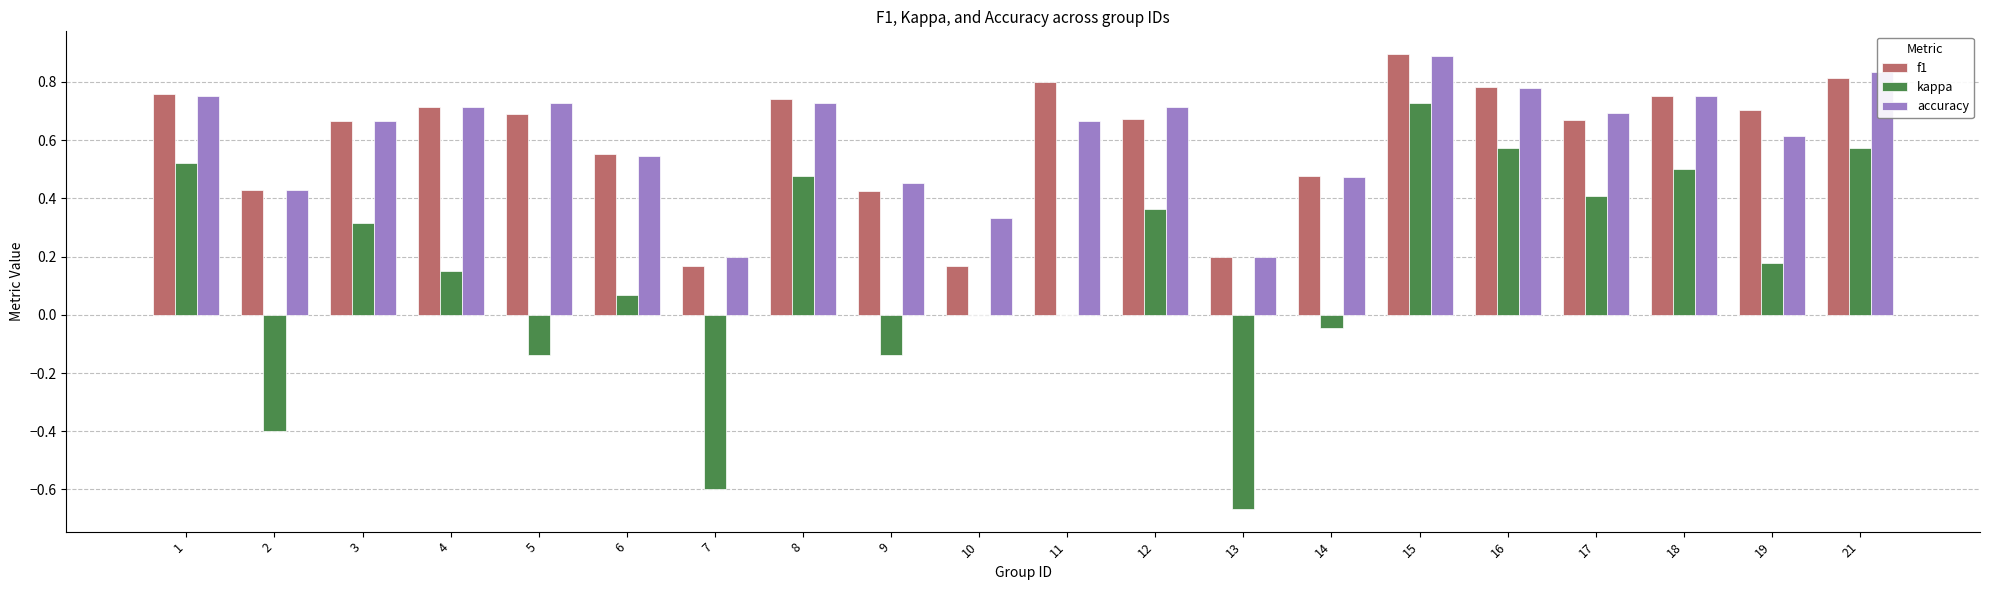

What is the sum of all f1 values?

12.1